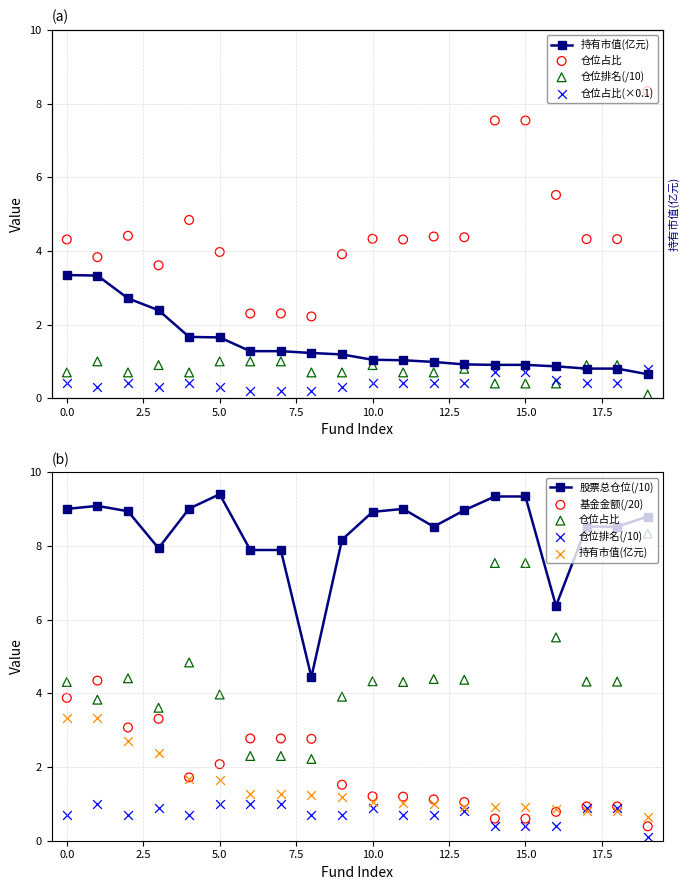

Which series has the largest Y range (max minus min)?

仓位占比